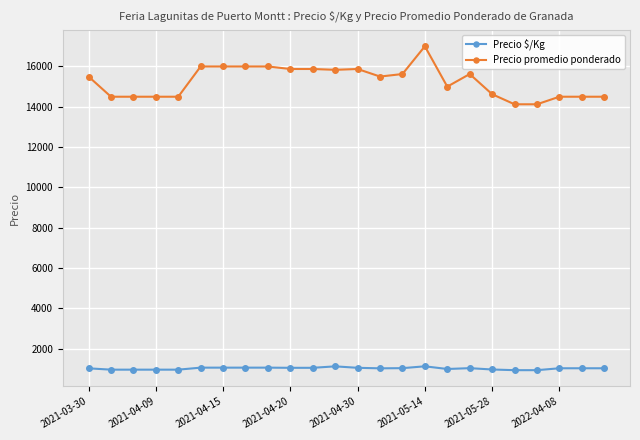

What is the difference between the second highest and second lowest values in the Precio promedio ponderado series?

1875.0